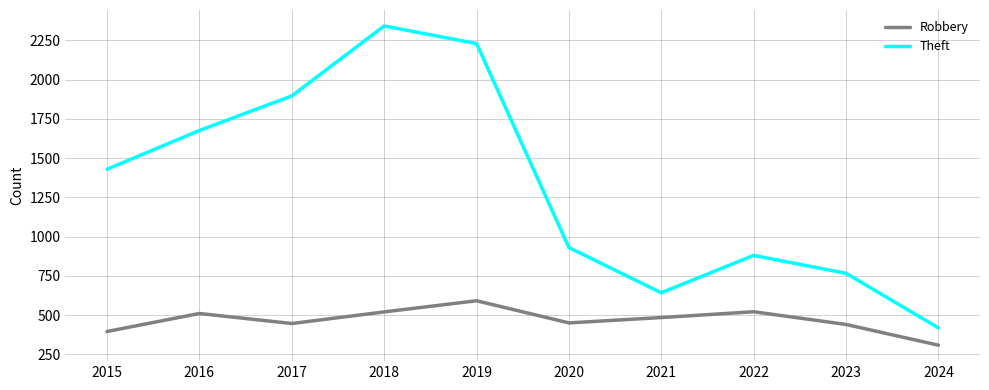

True or false: Robbery has a value of 834 at 2018.

False